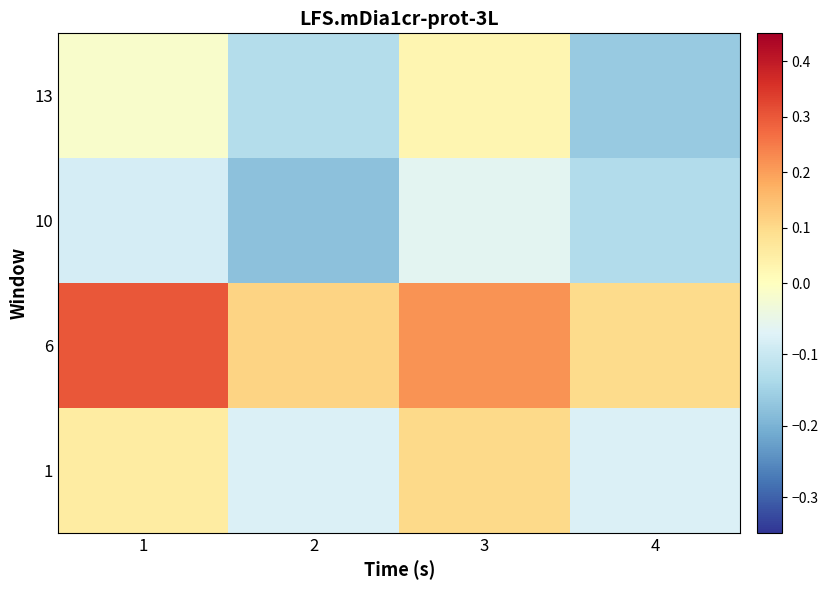

Reading left to right, extract all data points from this chart.

1: 1=0.1	2=-0.1	3=0.1	4=-0.1
6: 1=0.3	2=0.1	3=0.2	4=0.1
10: 1=-0.1	2=-0.2	3=-0.1	4=-0.1
13: 1=-0.0	2=-0.1	3=0.0	4=-0.2